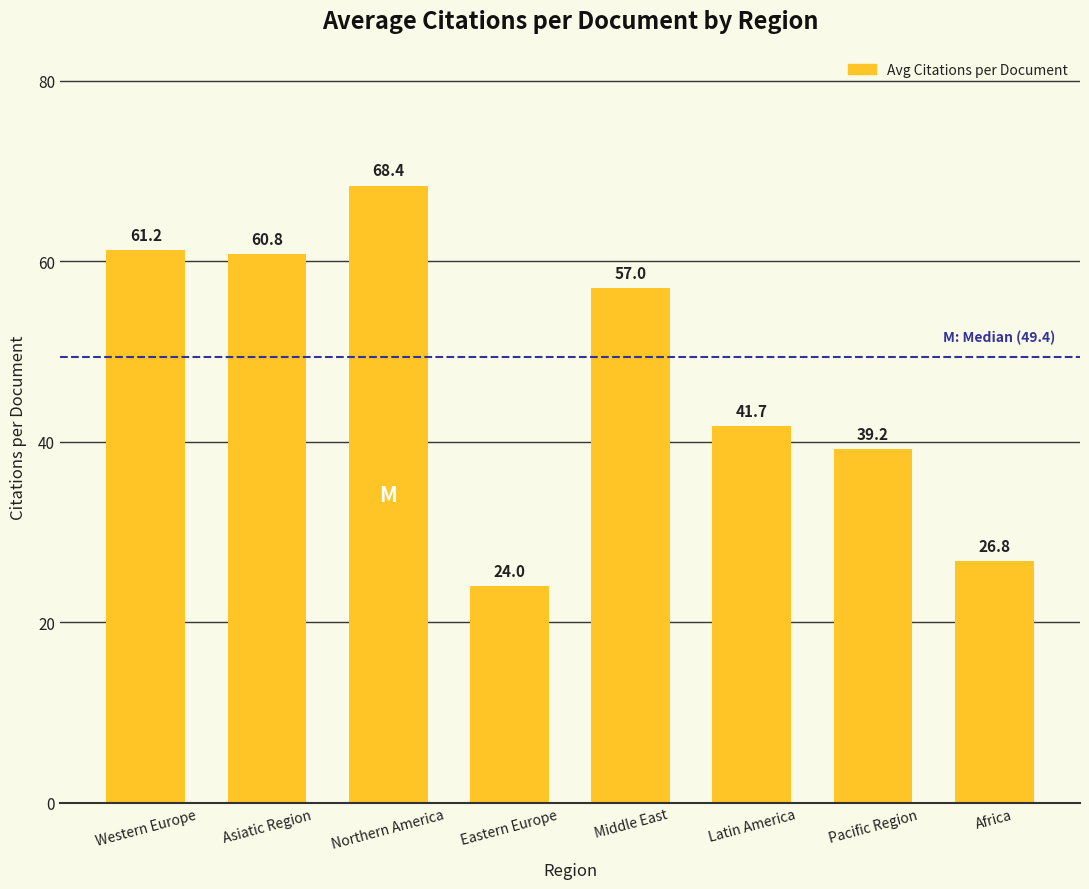

List the labels in order of value, smallest first.

Eastern Europe, Africa, Pacific Region, Latin America, Middle East, Asiatic Region, Western Europe, Northern America